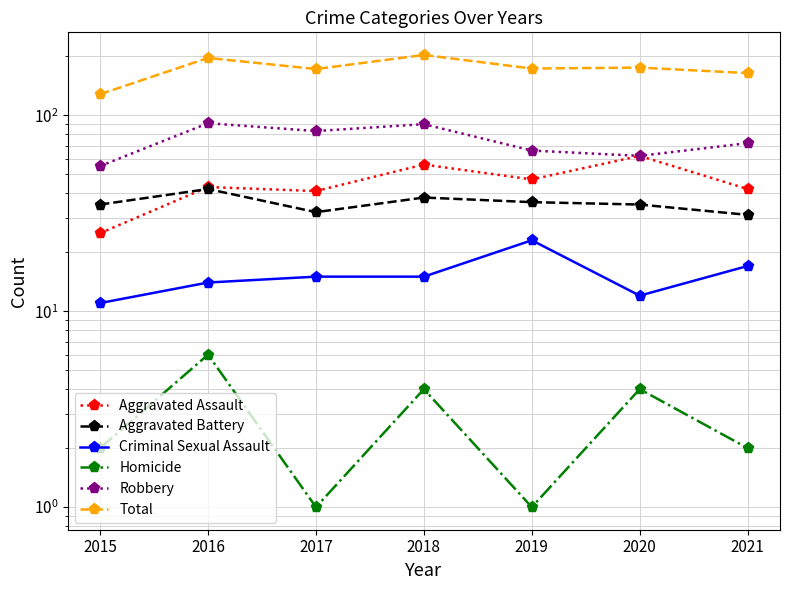

True or false: Criminal Sexual Assault and Homicide cross at least once.

False